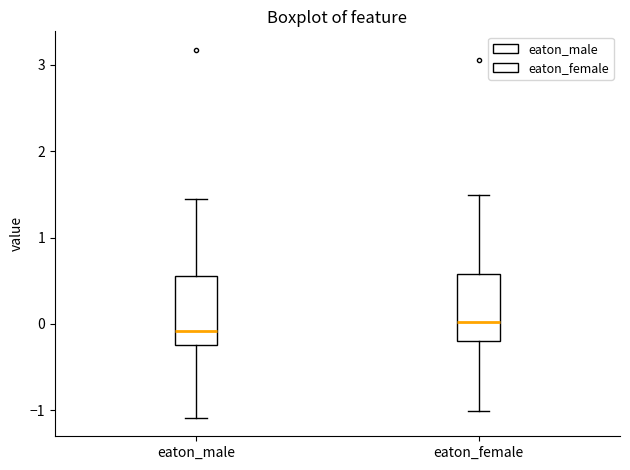

Where is the upper edge of the box for eaton_male on the y-axis? The values are not printed on the chart, so give them approximately, as read against the axis.

0.6